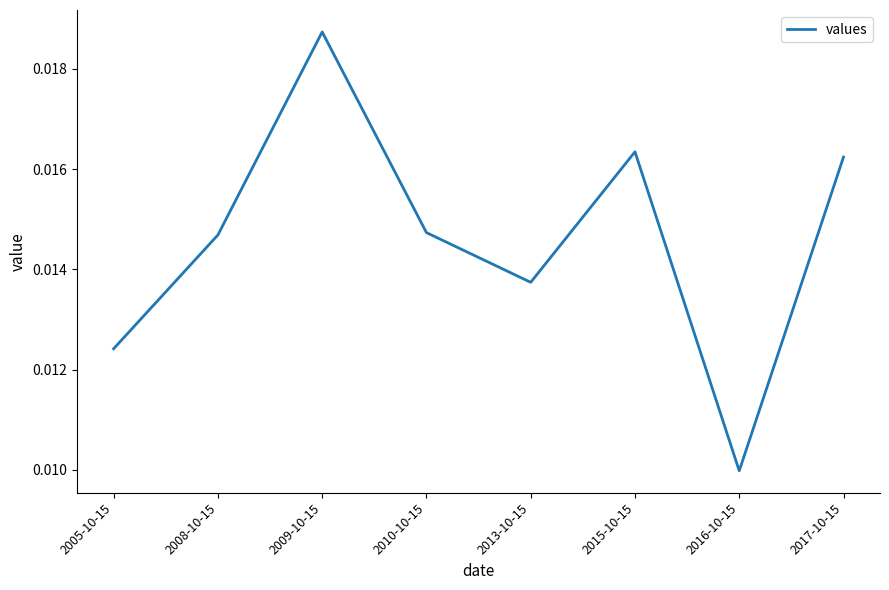

Which label corresponds to the largest value in the chart?

2009-10-15